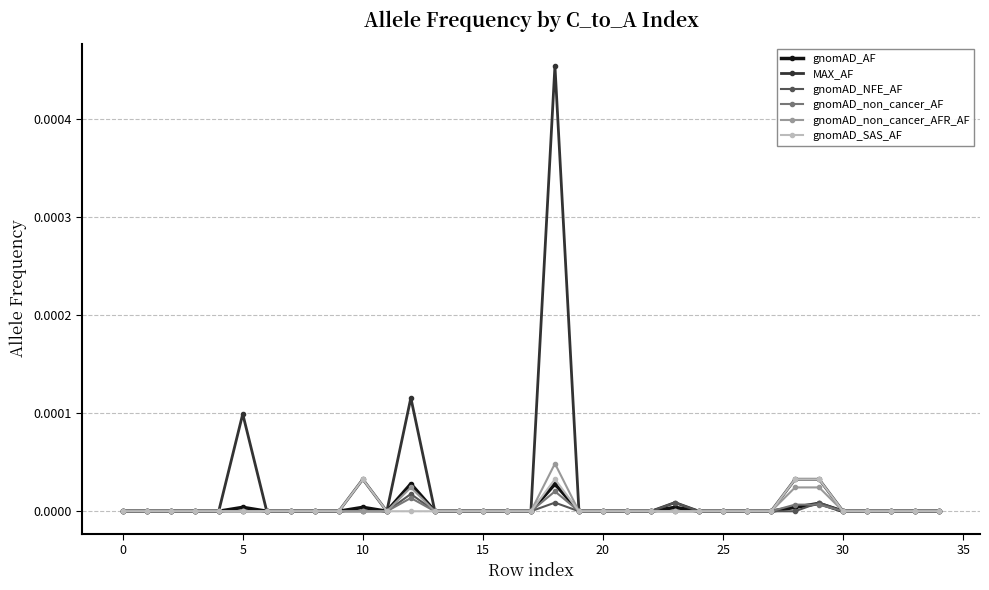

What are all the series names shown in the legend?

gnomAD_AF, MAX_AF, gnomAD_NFE_AF, gnomAD_non_cancer_AF, gnomAD_non_cancer_AFR_AF, gnomAD_SAS_AF